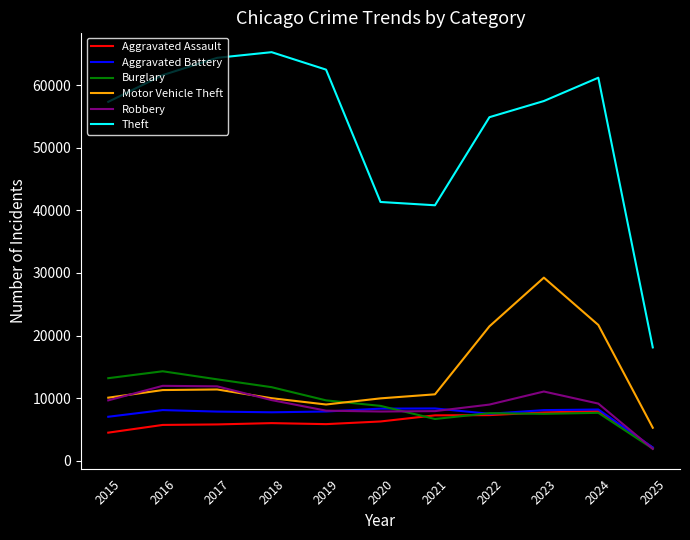

Between 2022 and 2023, which series saw the biggest shift?

Motor Vehicle Theft